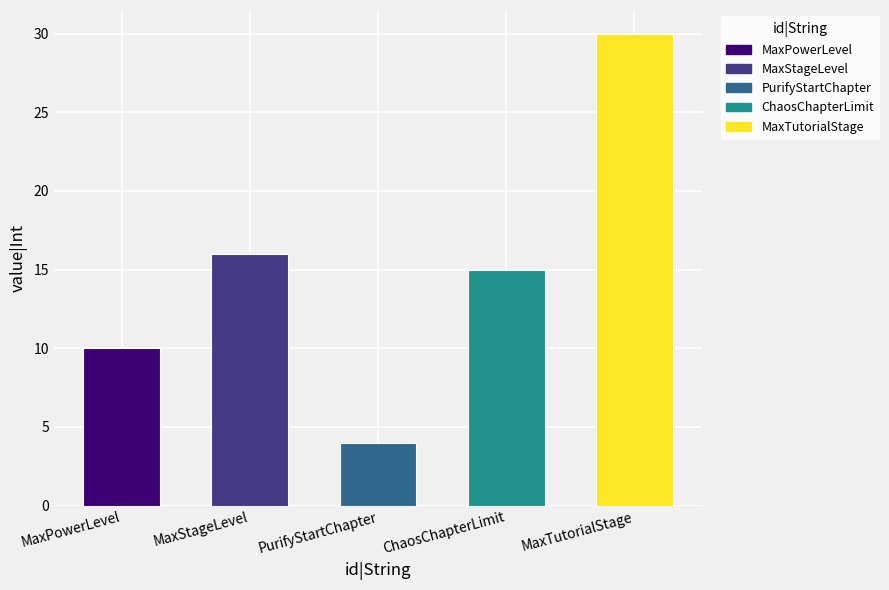

How many series are shown in this chart?

1